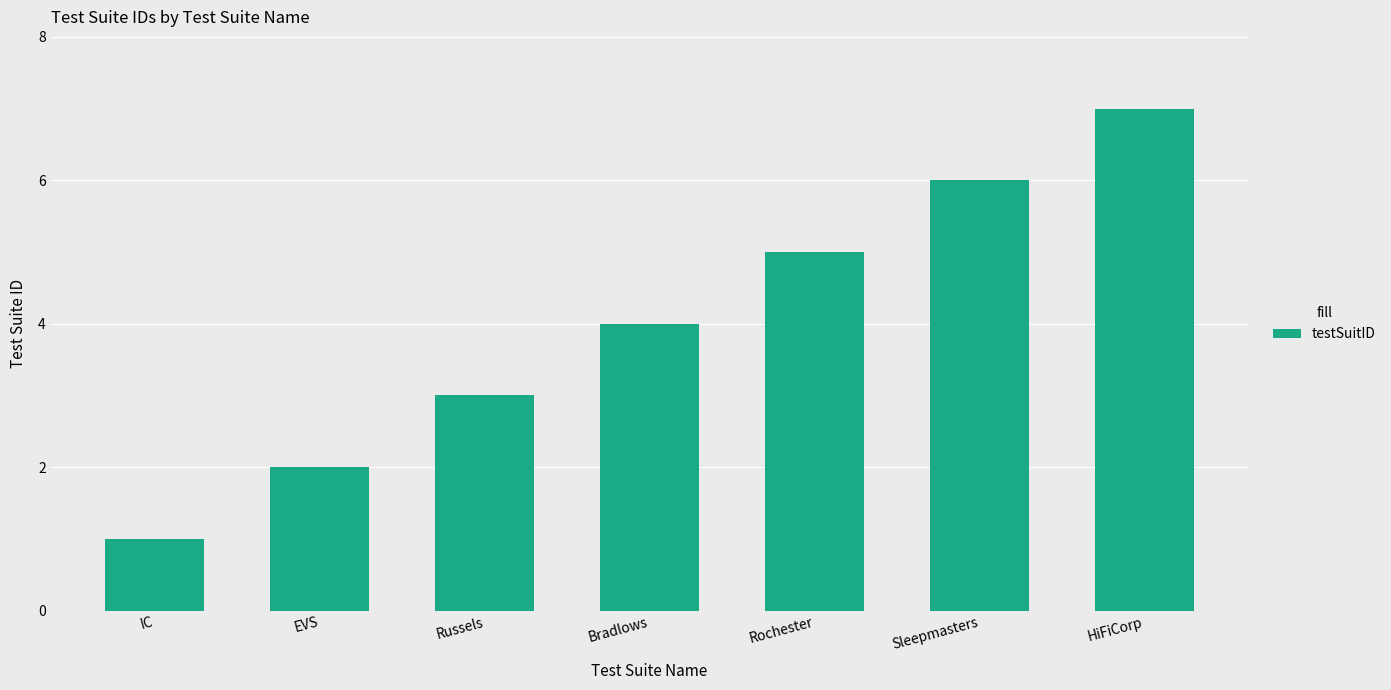

What is the label of the 2nd bar from the right?

Sleepmasters